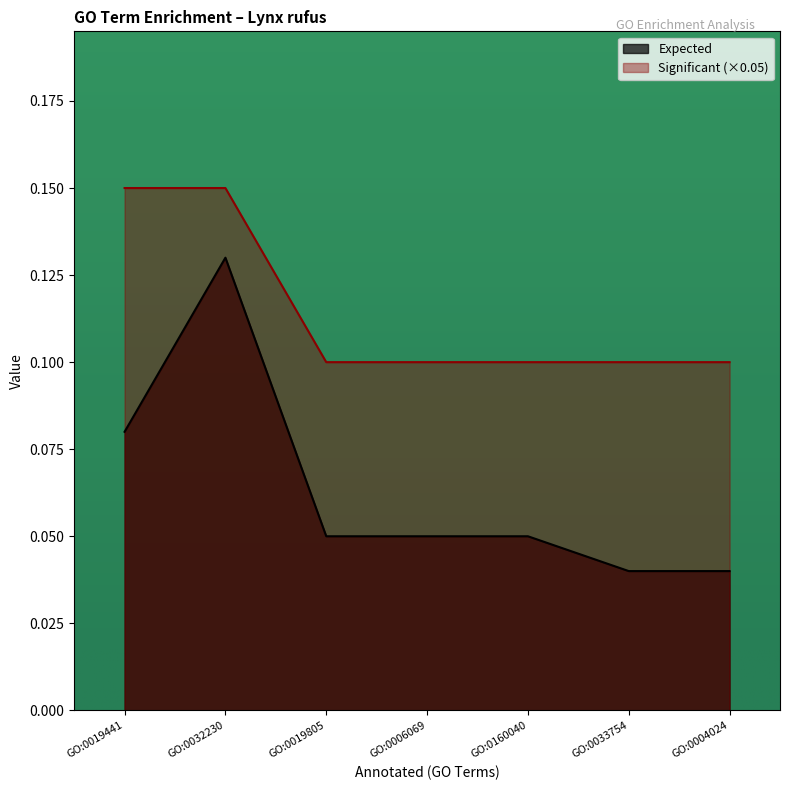

What are all the series names shown in the legend?

Expected, Significant (×0.05)